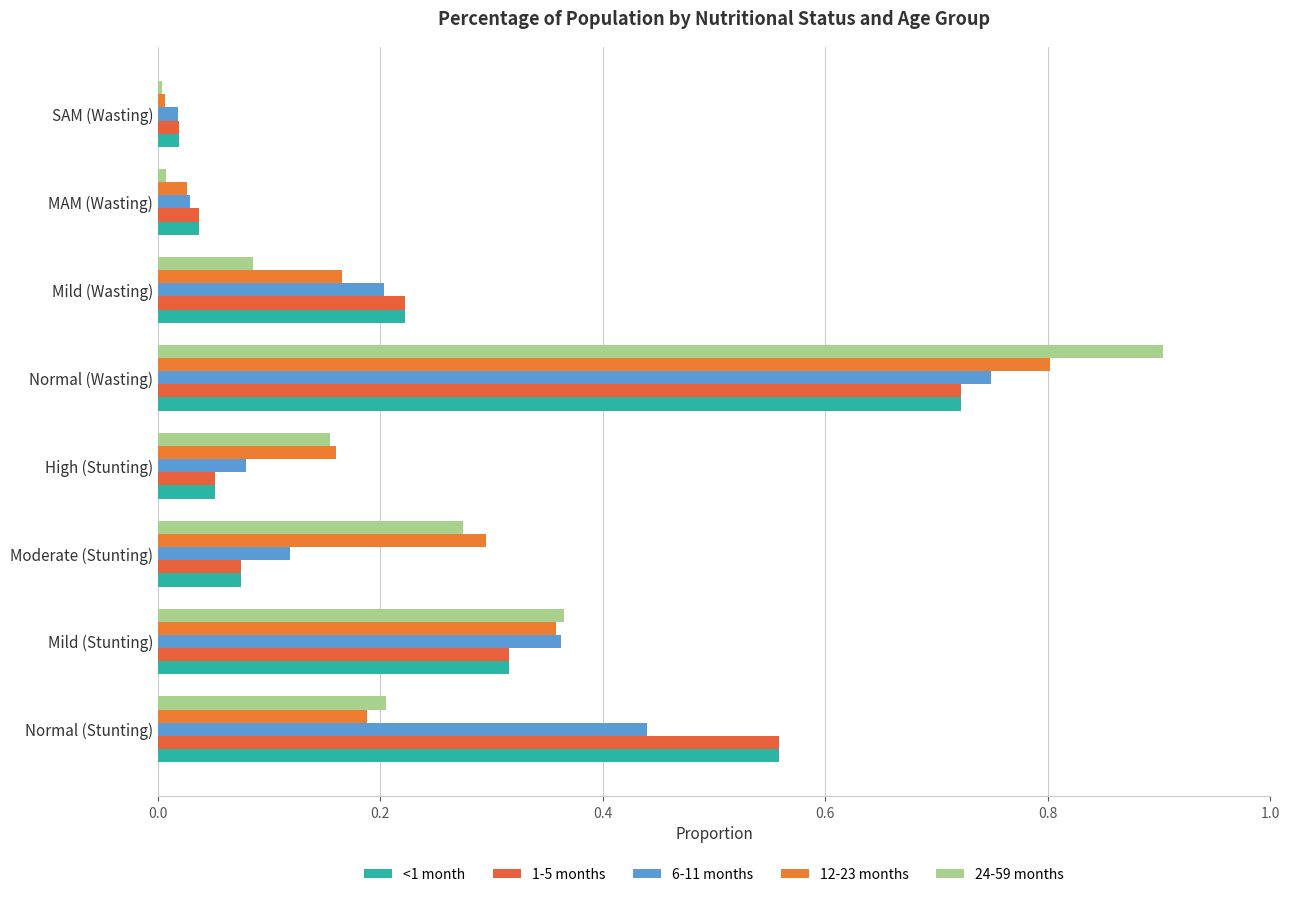

What are all the series names shown in the legend?

<1 month, 1-5 months, 6-11 months, 12-23 months, 24-59 months